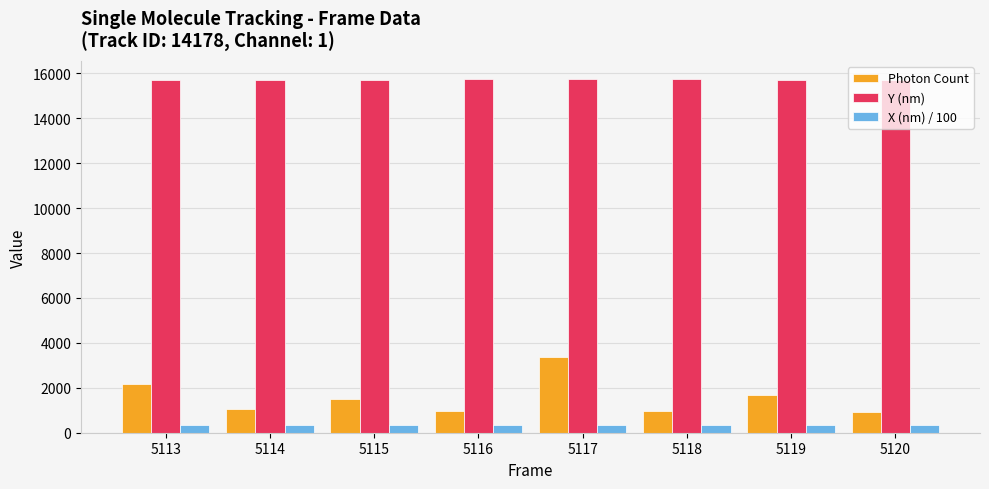

Between 5114 and 5119, which series saw the biggest shift?

Photon Count